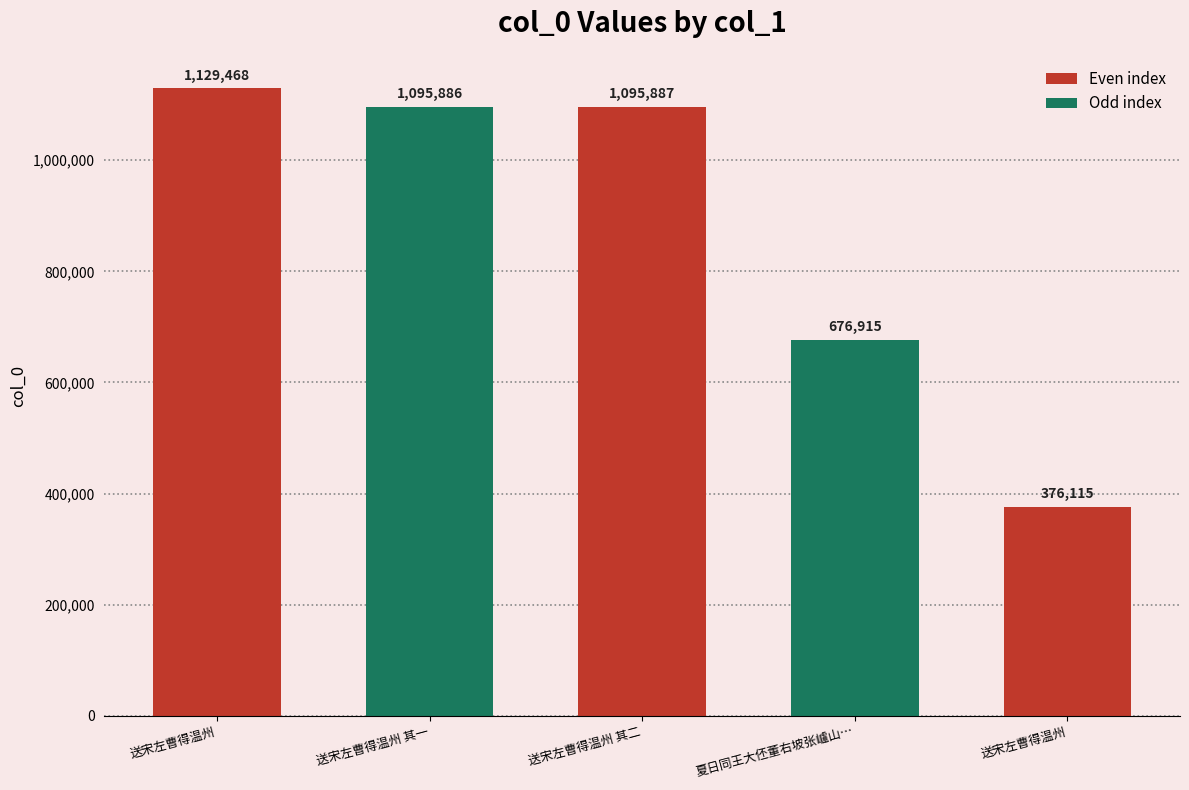

Are the bars horizontal?

No